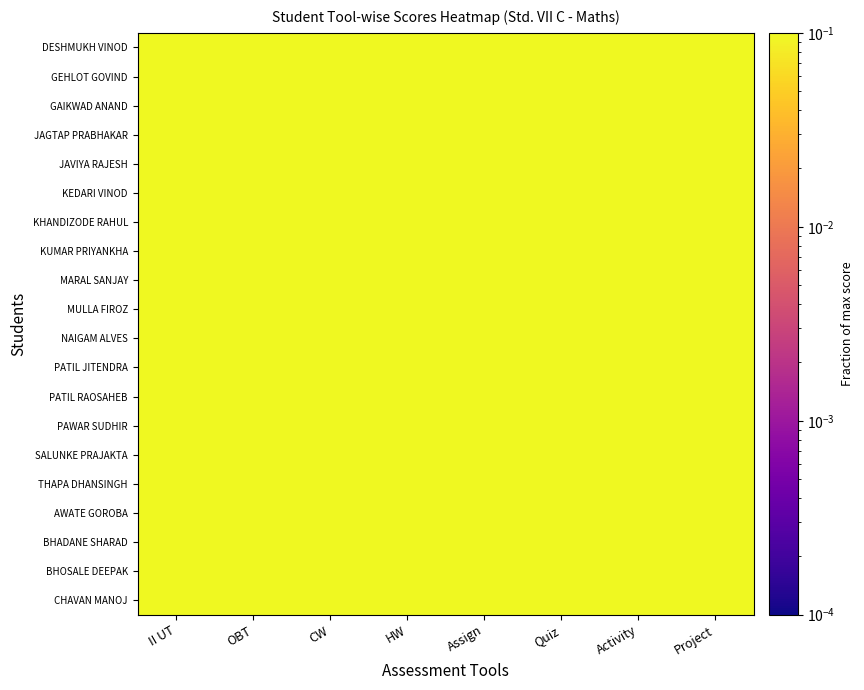

Rank the series at CW from highest to lowest value.

DESHMUKH VINOD, GEHLOT GOVIND, GAIKWAD ANAND, JAVIYA RAJESH, KEDARI VINOD, KHANDIZODE RAHUL, KUMAR PRIYANKHA, MARAL SANJAY, MULLA FIROZ, PATIL JITENDRA, PATIL RAOSAHEB, PAWAR SUDHIR, SALUNKE PRAJAKTA, THAPA DHANSINGH, BHADANE SHARAD, CHAVAN MANOJ, JAGTAP PRABHAKAR, AWATE GOROBA, BHOSALE DEEPAK, NAIGAM ALVES